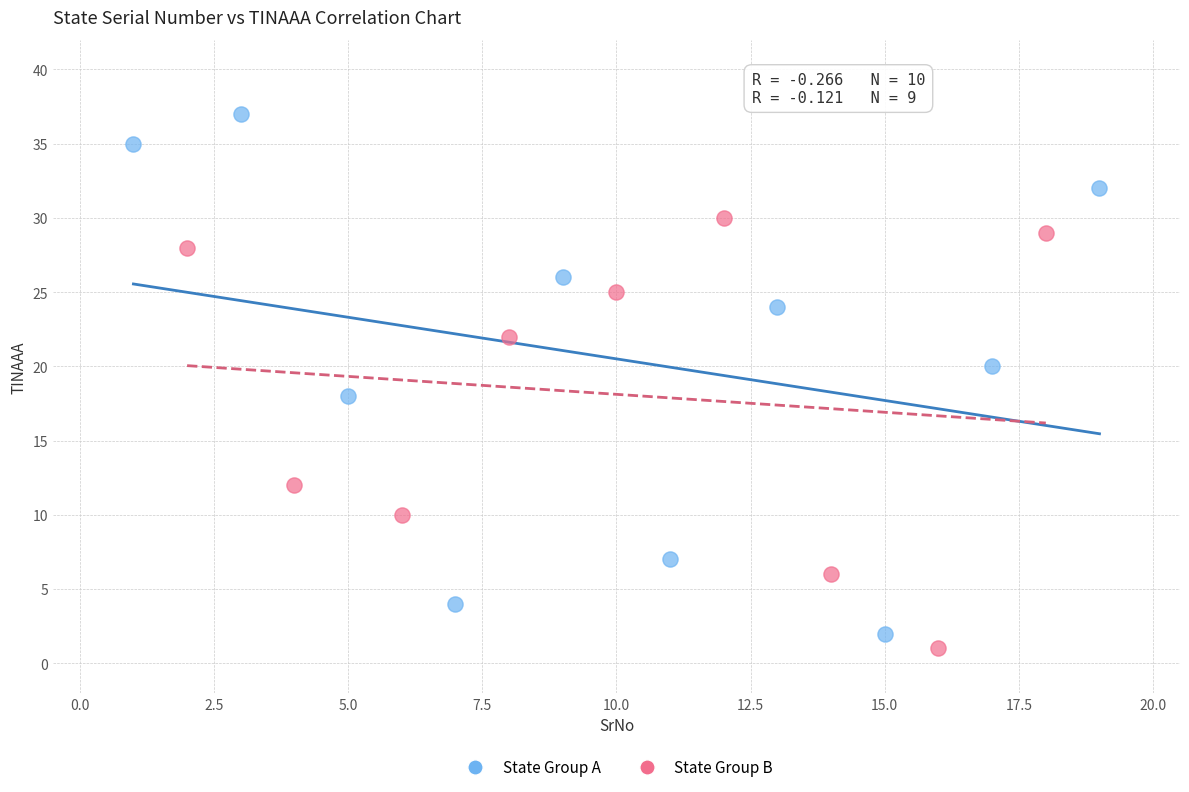

Which series reaches the maximum Y coordinate?

State Group A